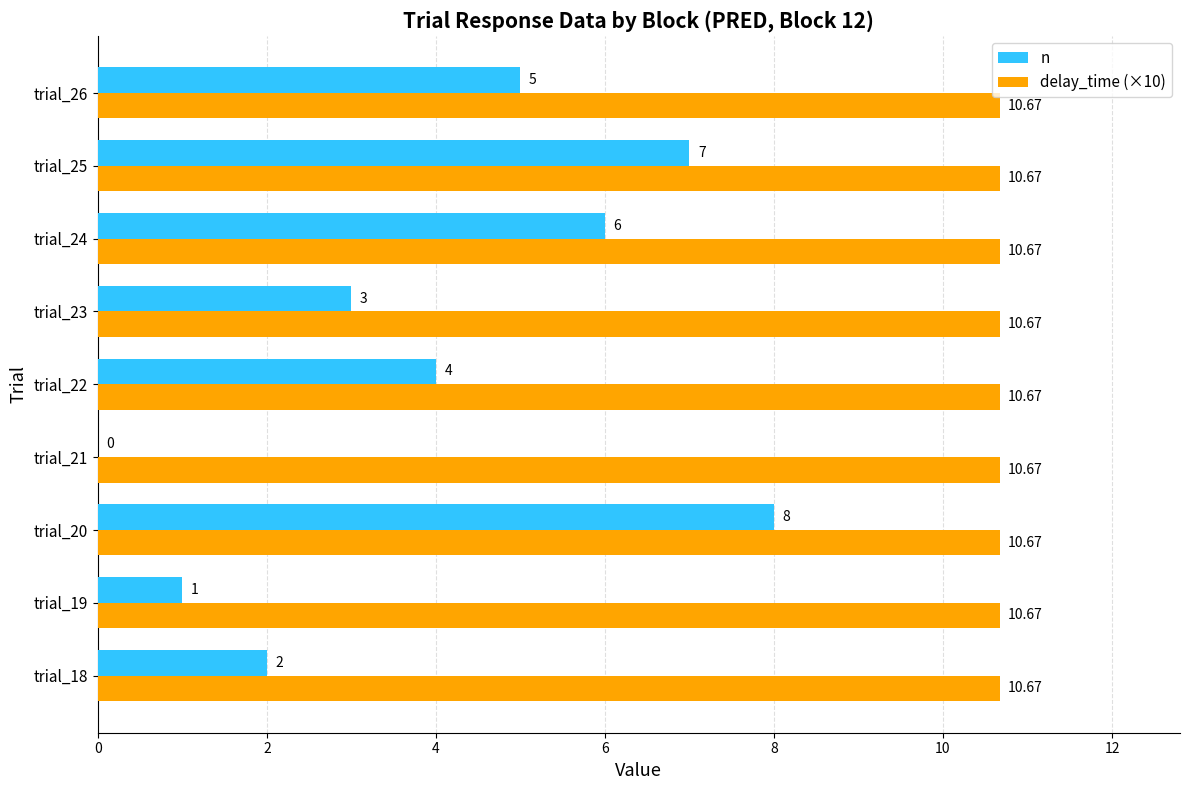

Which series has the widest spread of values?

n